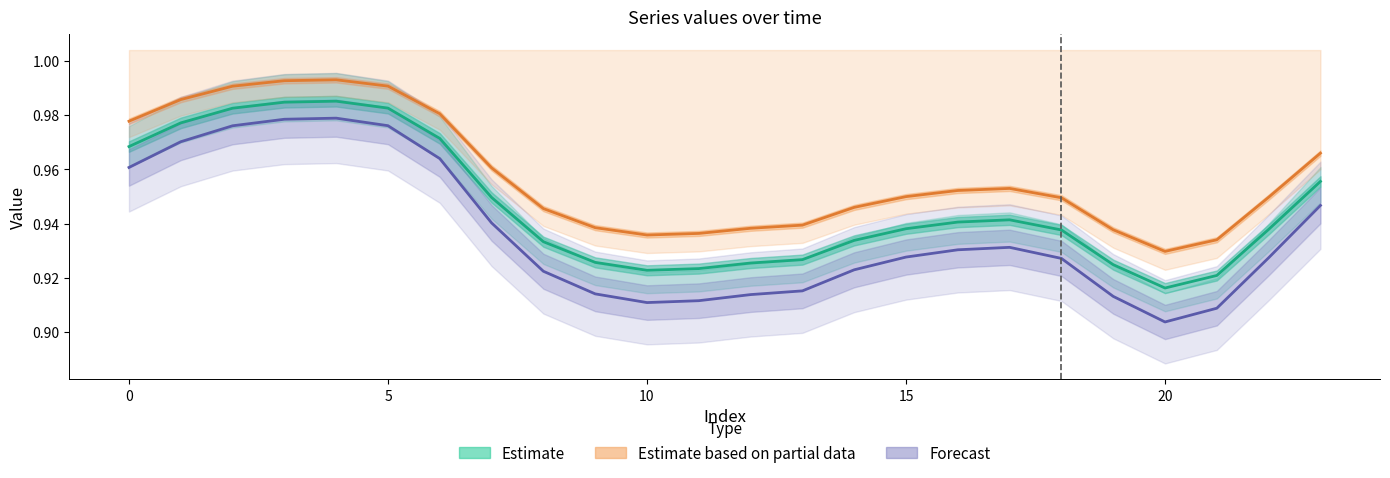

What is the value of the Estimate based on partial data point at the 15th from the left?

0.9